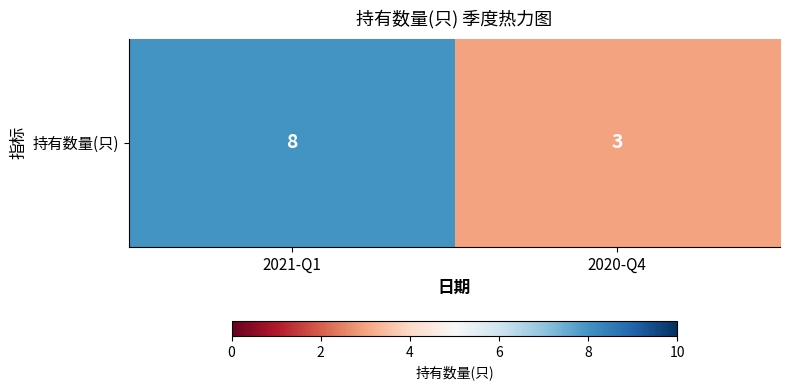

Reading left to right, list all the values displayed in this chart.

2021-Q1=8	2020-Q4=3